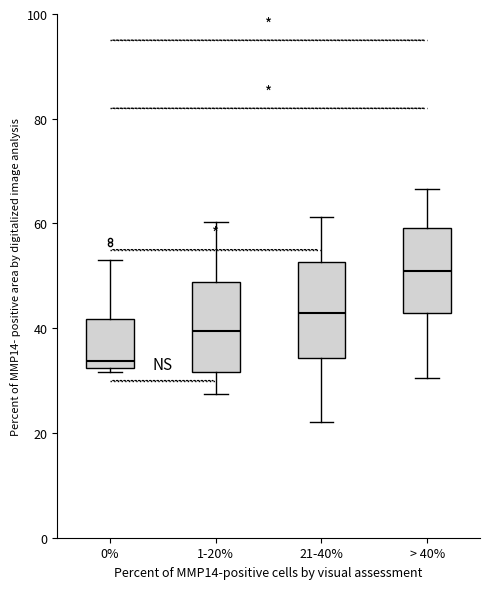

Reading left to right, read every box against the y-axis: the position of its median line, the range the box covers, and the ends of its whiskers. The values are not printed on the chart, so give them approximately, as read against the axis.

0%: median 34, box 32 to 42, whiskers 32 (just below the box's lower edge) to 52
1-20%: median 40, box 32 to 48, whiskers 28 to 60
21-40%: median 42, box 34 to 52, whiskers 22 to 62
> 40%: median 50, box 42 to 60, whiskers 30 to 66